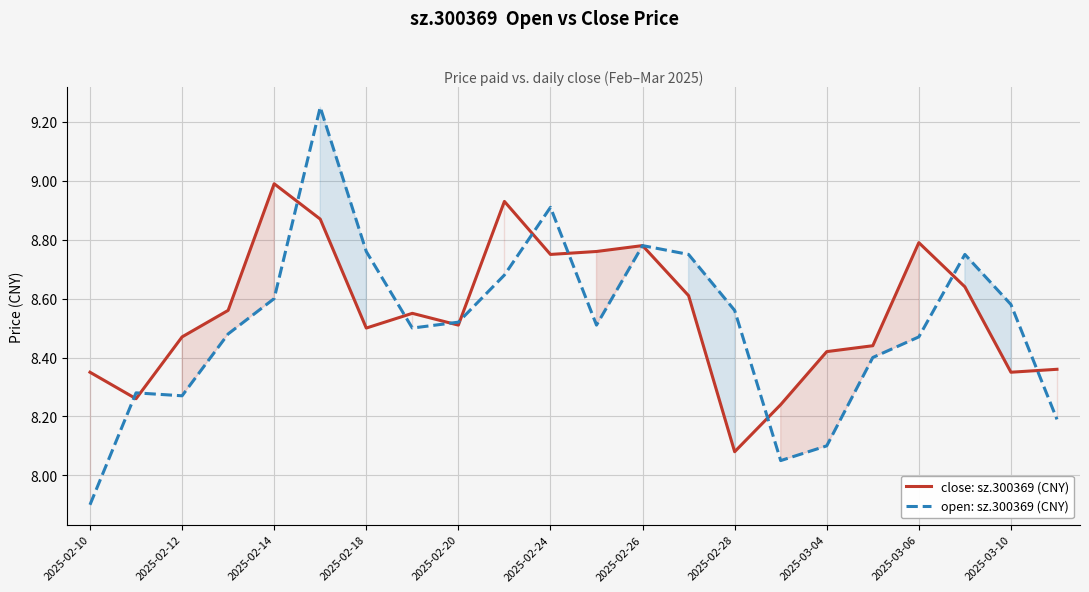

How many intersections are there between open: sz.300369 (CNY) and close: sz.300369 (CNY)?

11